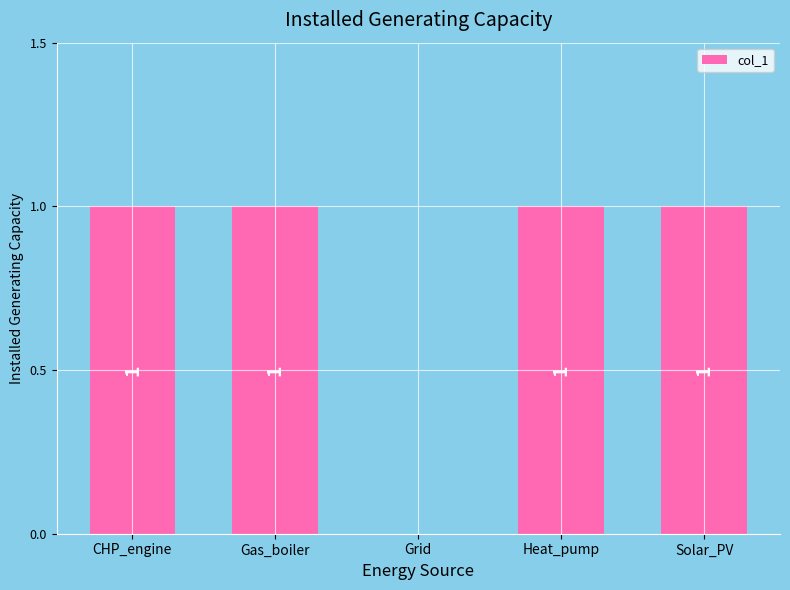

What is the change in value from Grid to Solar_PV?

+1